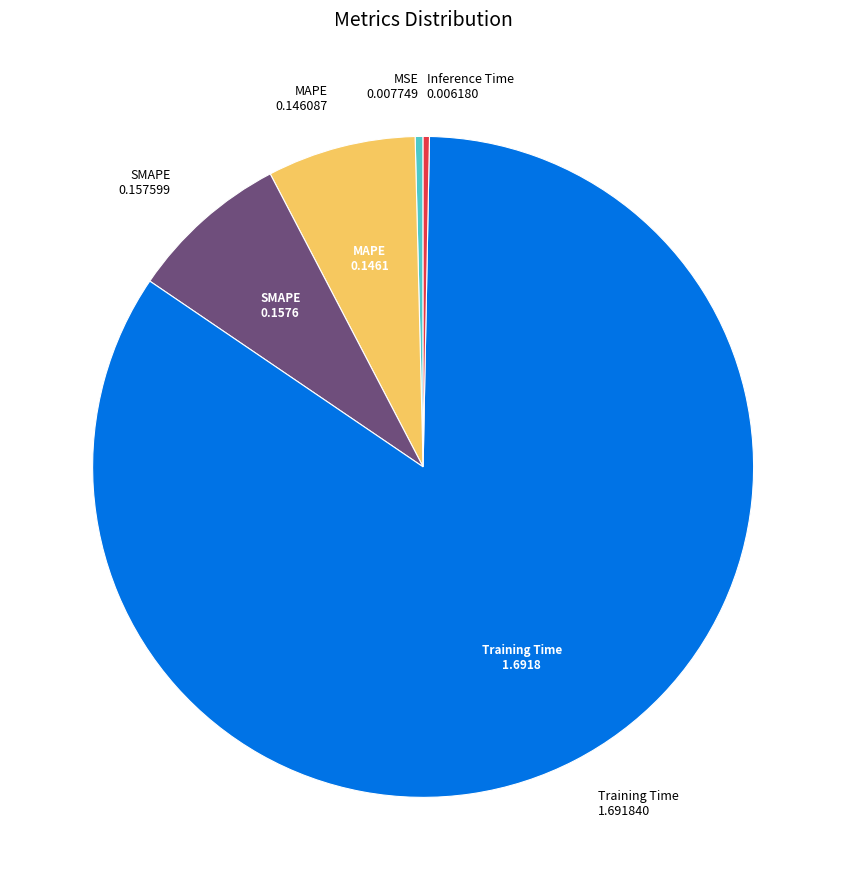

How many segments does this pie chart have?

5